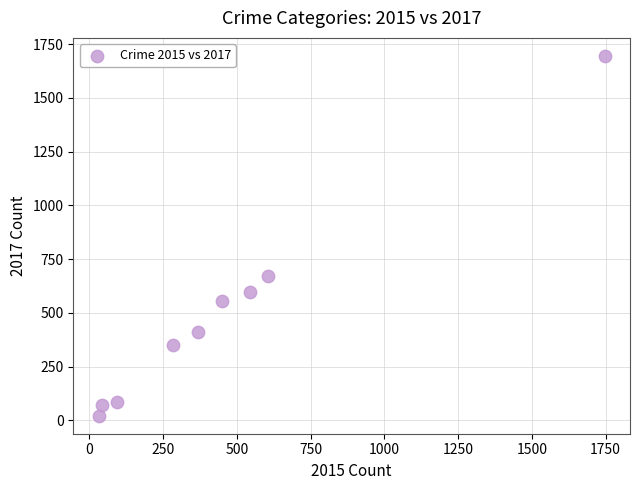

What is the average X value?

463